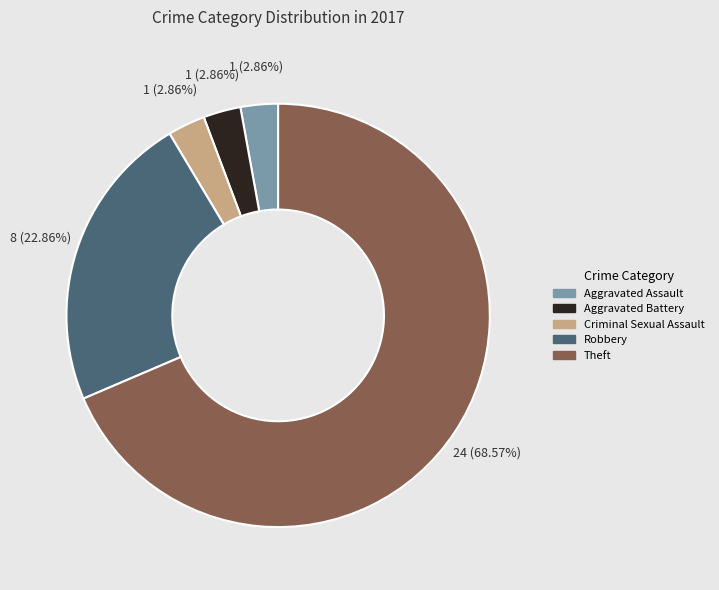

Is there any slice that represents more than half of the pie?

Yes